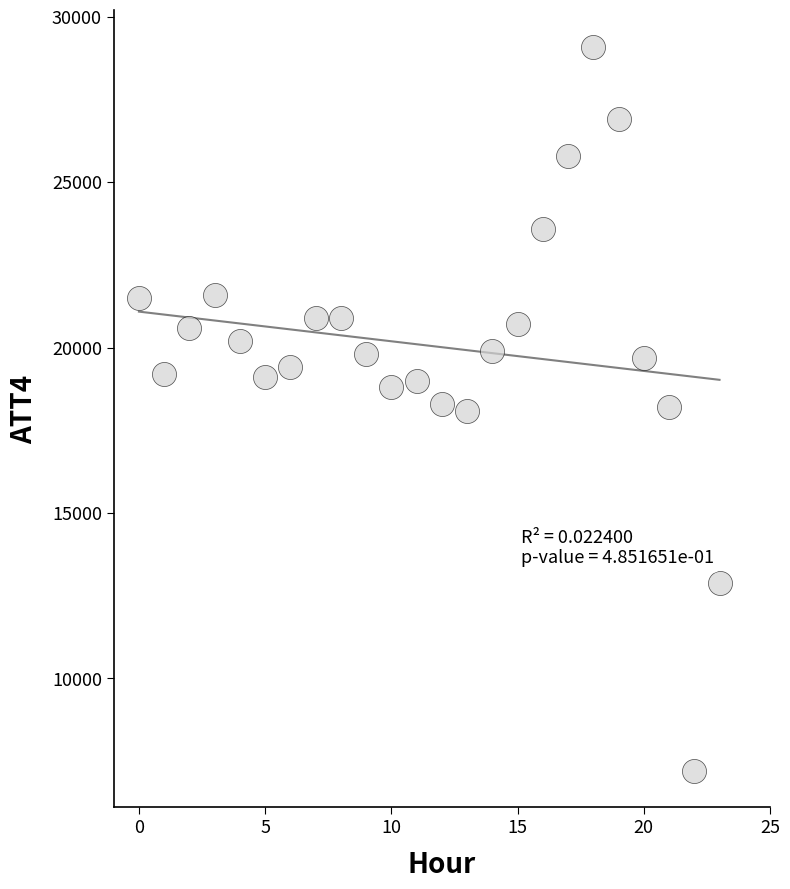

What is the range of Y values (max minus min)?

21900